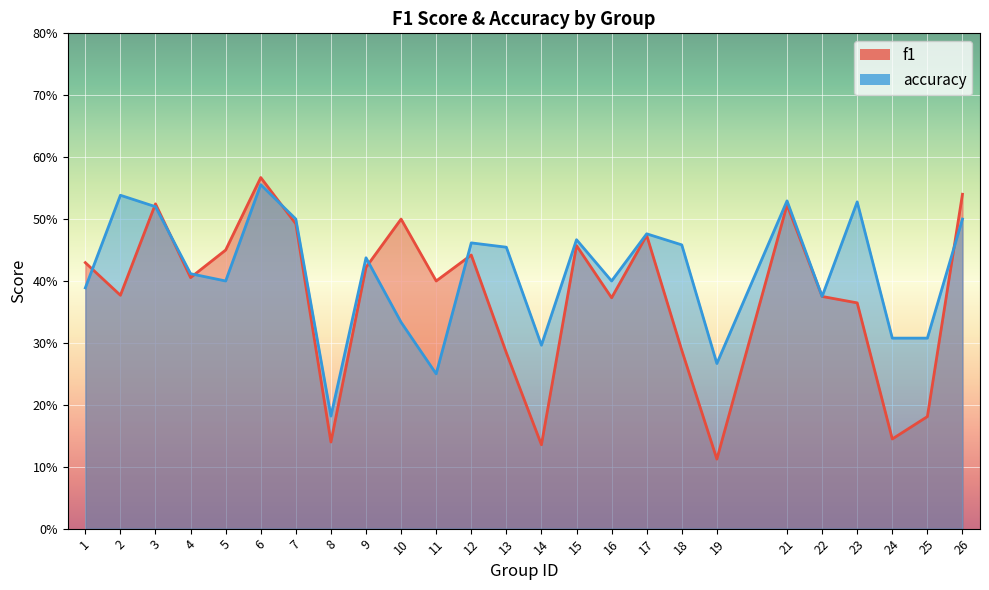

Where do f1 and accuracy first cross each other?

1 and 2